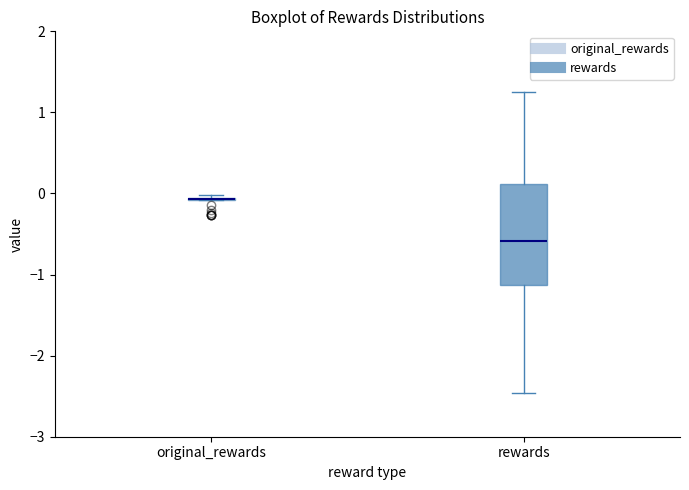

Reading left to right, transcribe this box plot: for each box, give where its median line is, the range the box spans, and where its two whiskers end, as read against the y-axis. The values are not printed on the chart, so give them approximately, as read against the axis.

original_rewards: box collapsed to a line at -0.1, whiskers -0.1 to 0.0
rewards: median -0.6, box -1.1 to 0.1, whiskers -2.5 to 1.3